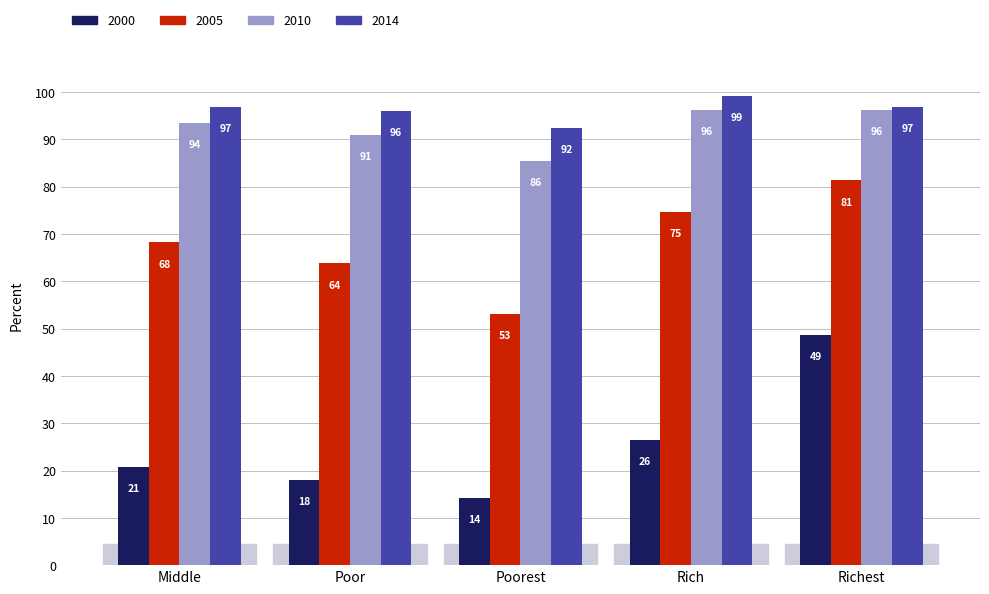

What is the difference between the highest and lowest values at Richest?

48.3